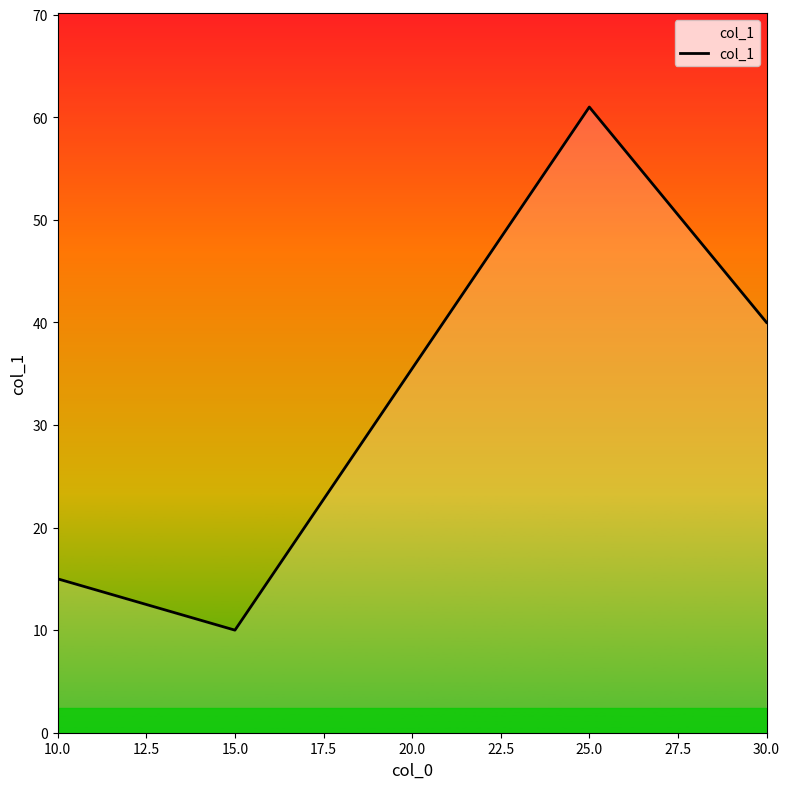

True or false: the data shows 21 at 10.0.

False